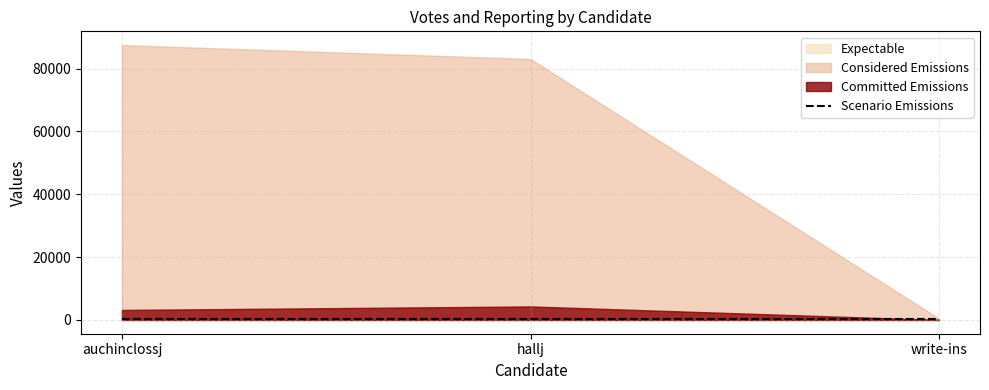

The value of Scenario Emissions at auchinclossj is 172. True or false?

True